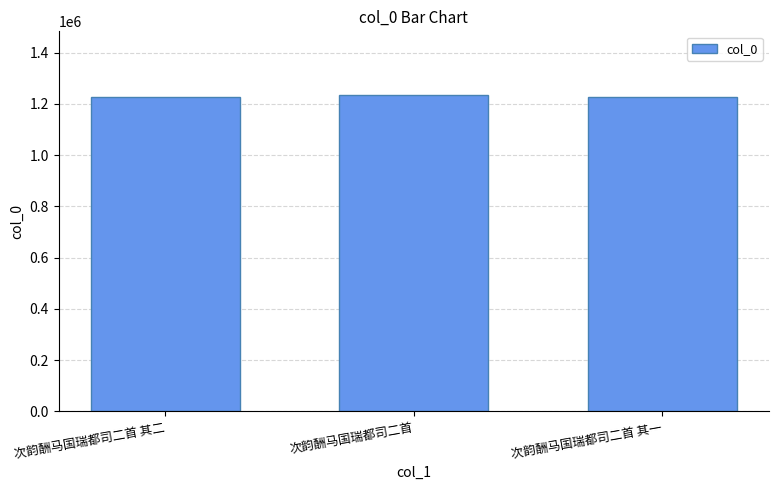

What is the label of the 1st bar from the right?

次韵酬马国瑞都司二首 其一